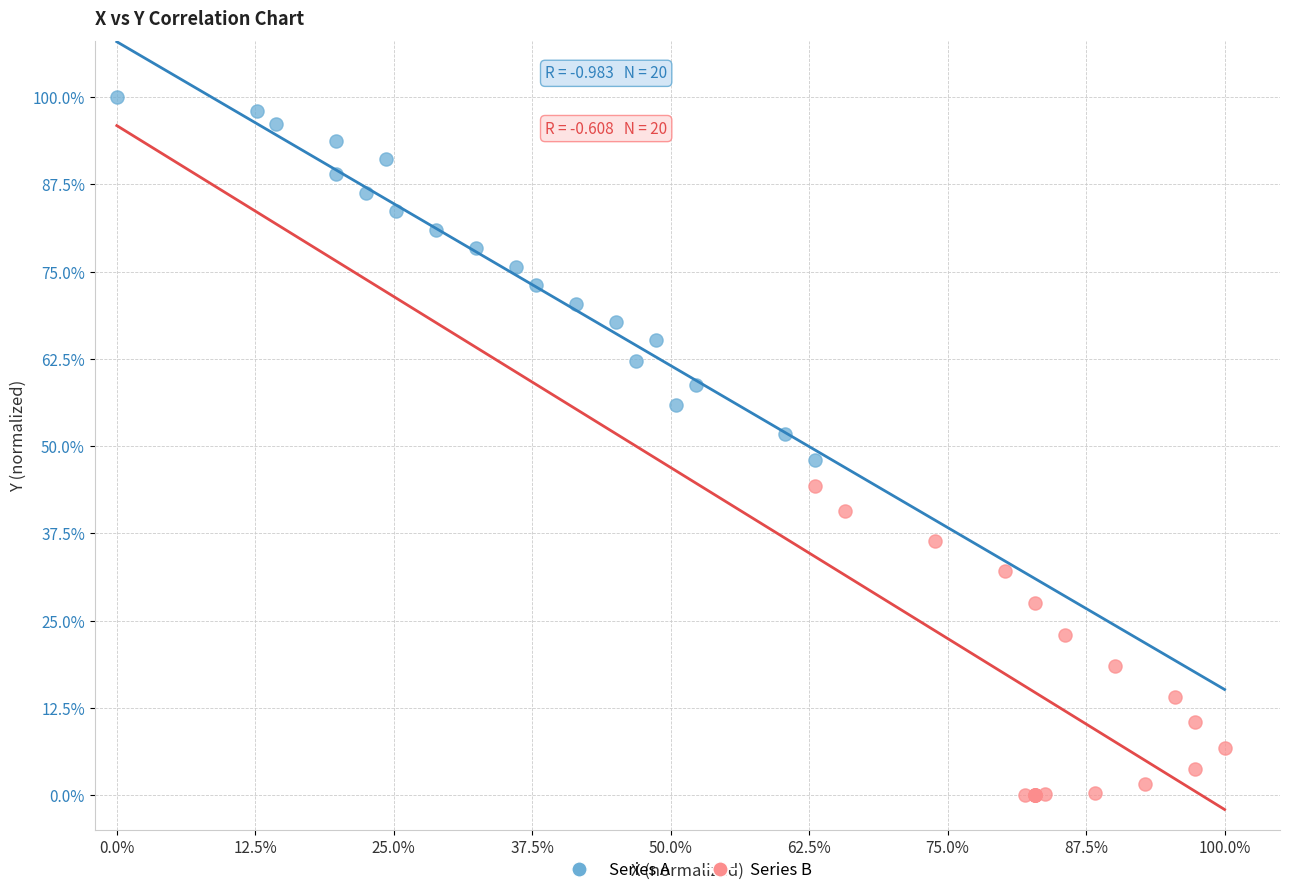

What are all the series names shown in the legend?

Series A, Series B